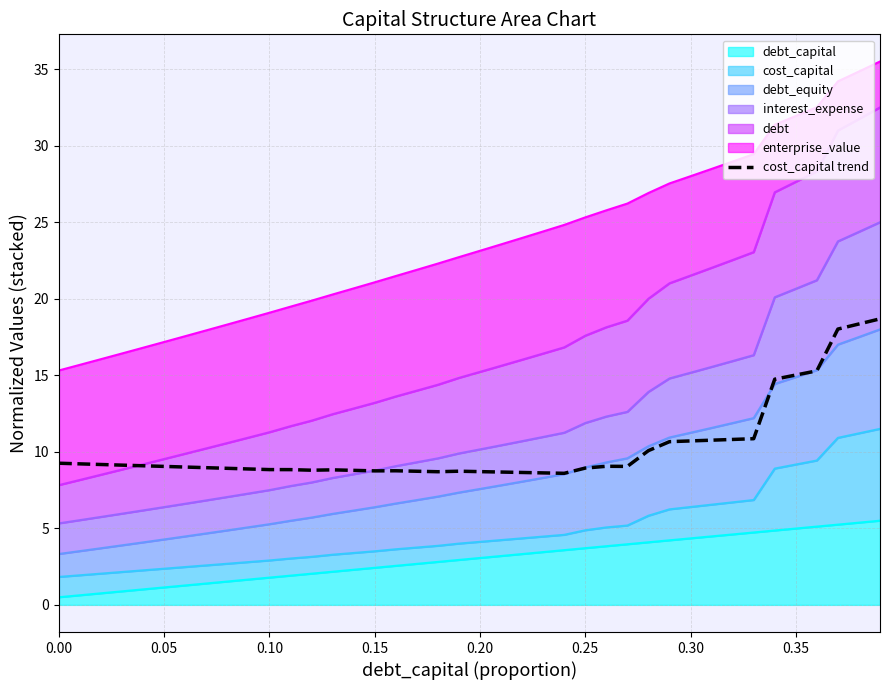

How many lines are shown in the chart?

1